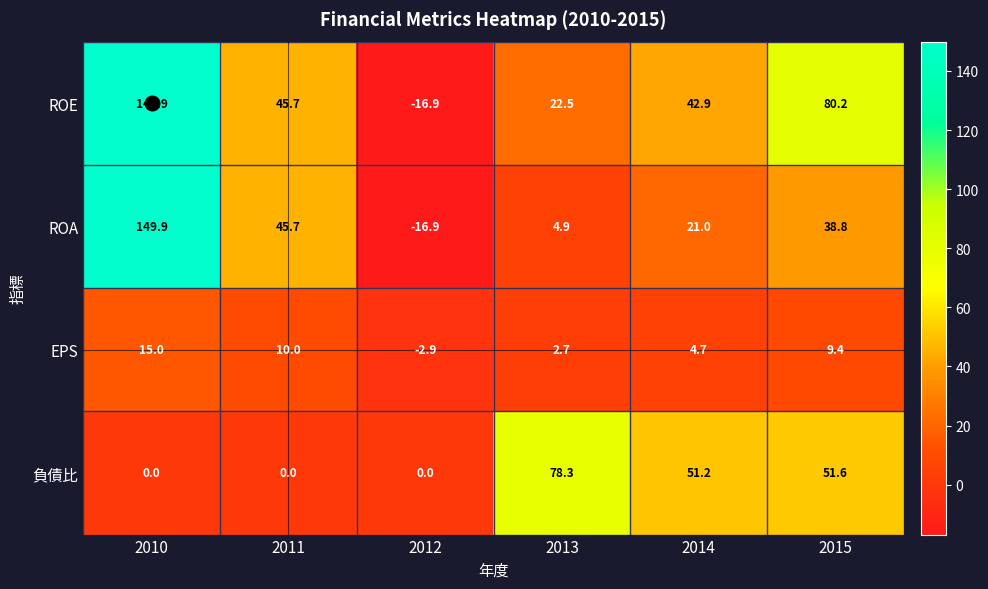

At how many categories does at least one series exceed 29?

5